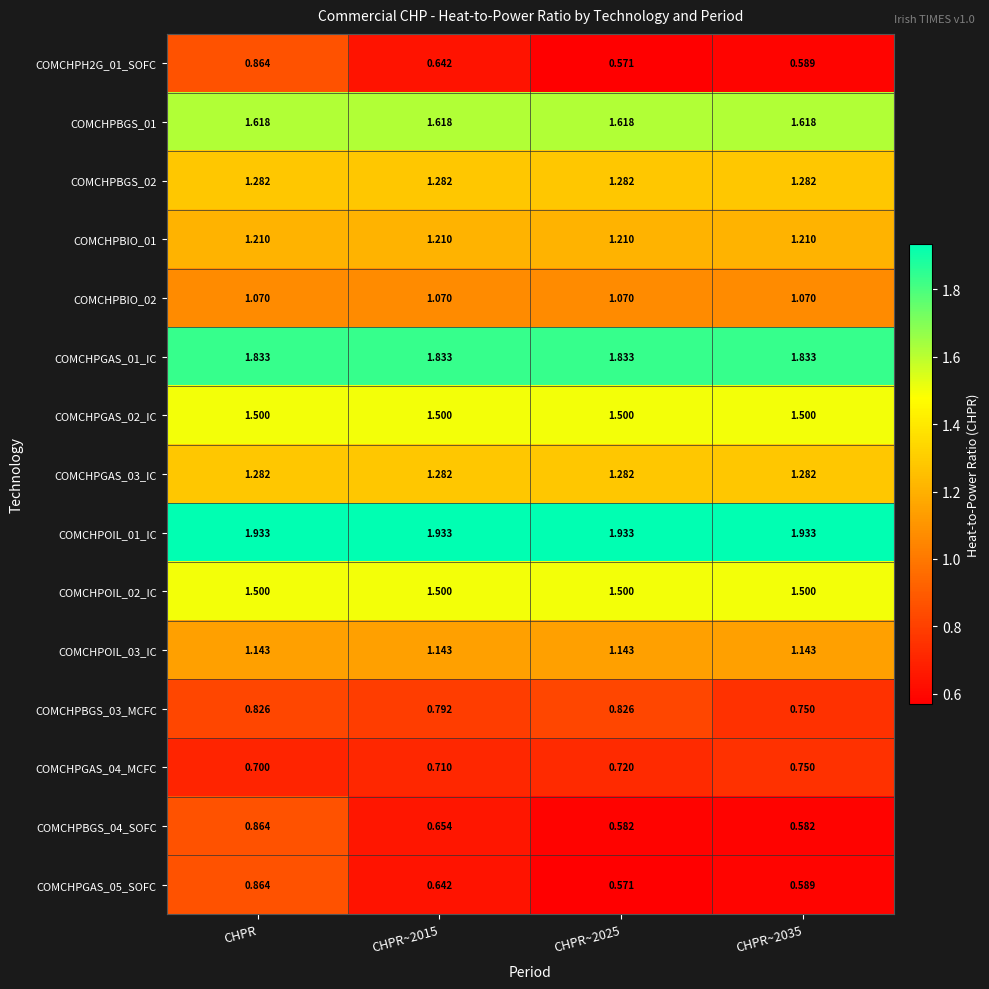

Is the value of COMCHPOIL_03_IC at CHPR~2015 greater than the value of COMCHPBIO_01 at CHPR?

No